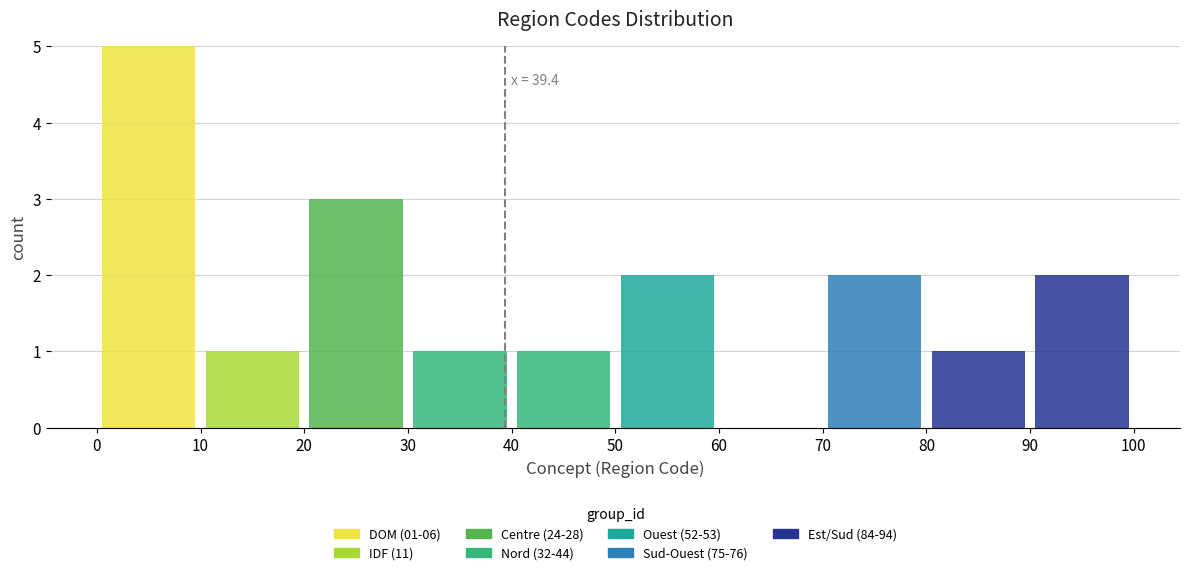

Which range on the x-axis has the tallest stacked bar (by total height)?

0 to 10